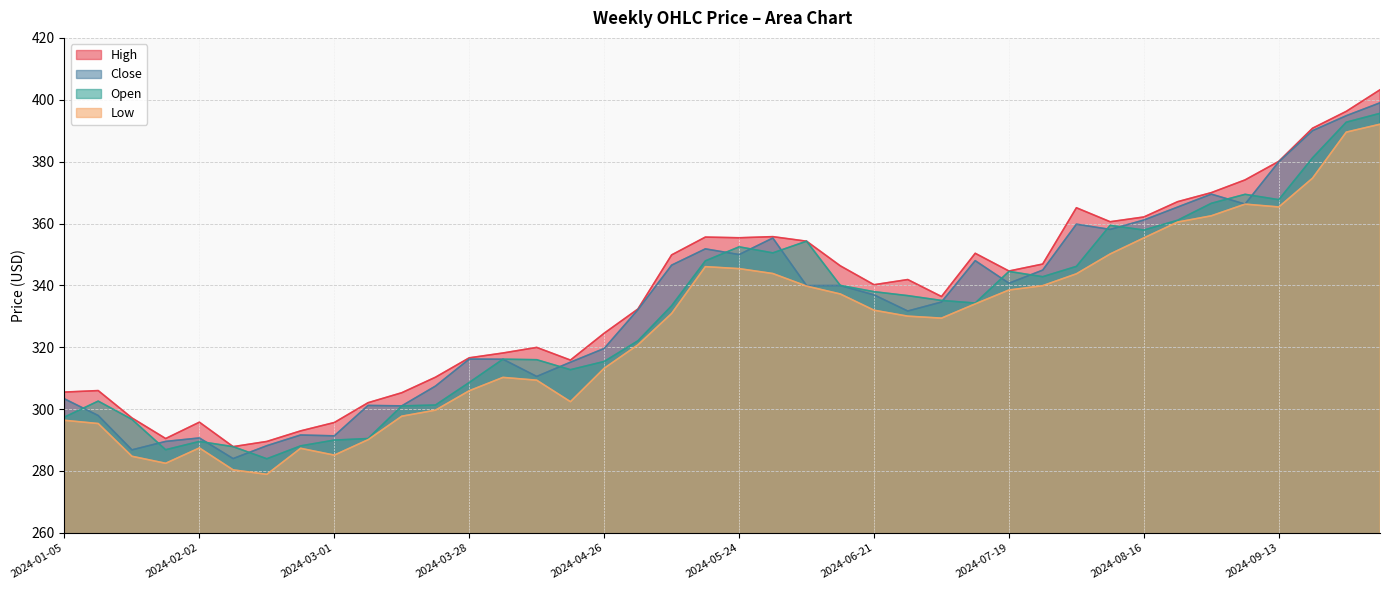

Rank the series by their maximum value, from lowest to highest.

Low, Open, Close, High